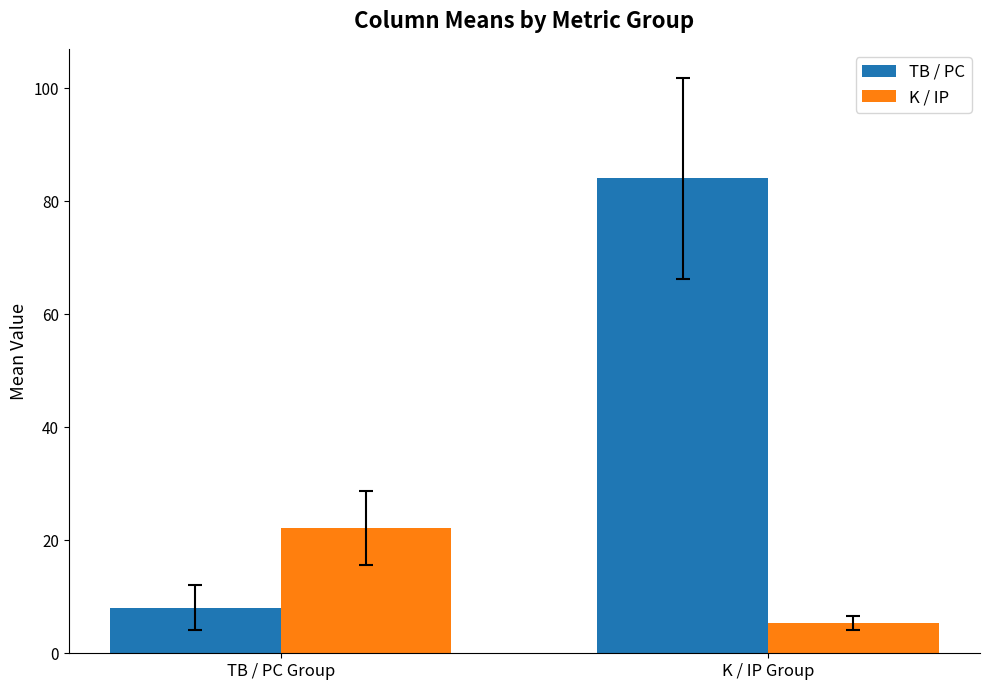

What is the difference between the highest and lowest values at TB / PC Group?

14.2